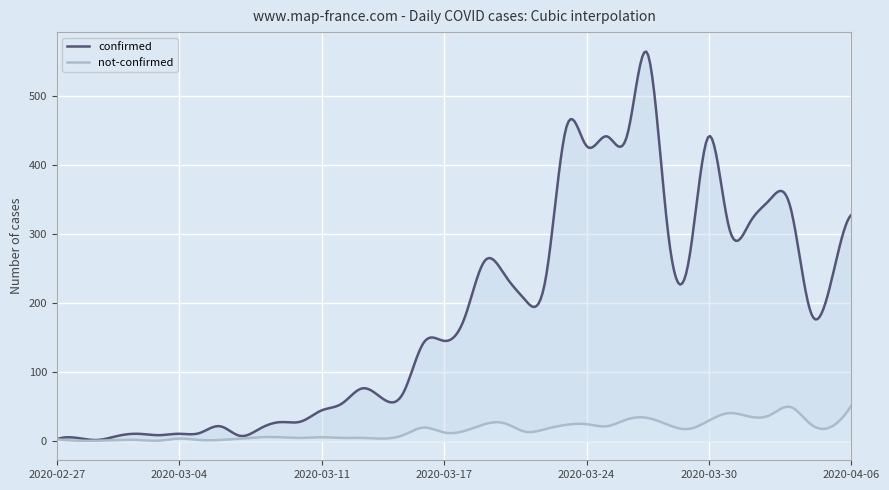

How many categories are shown in the chart?

400